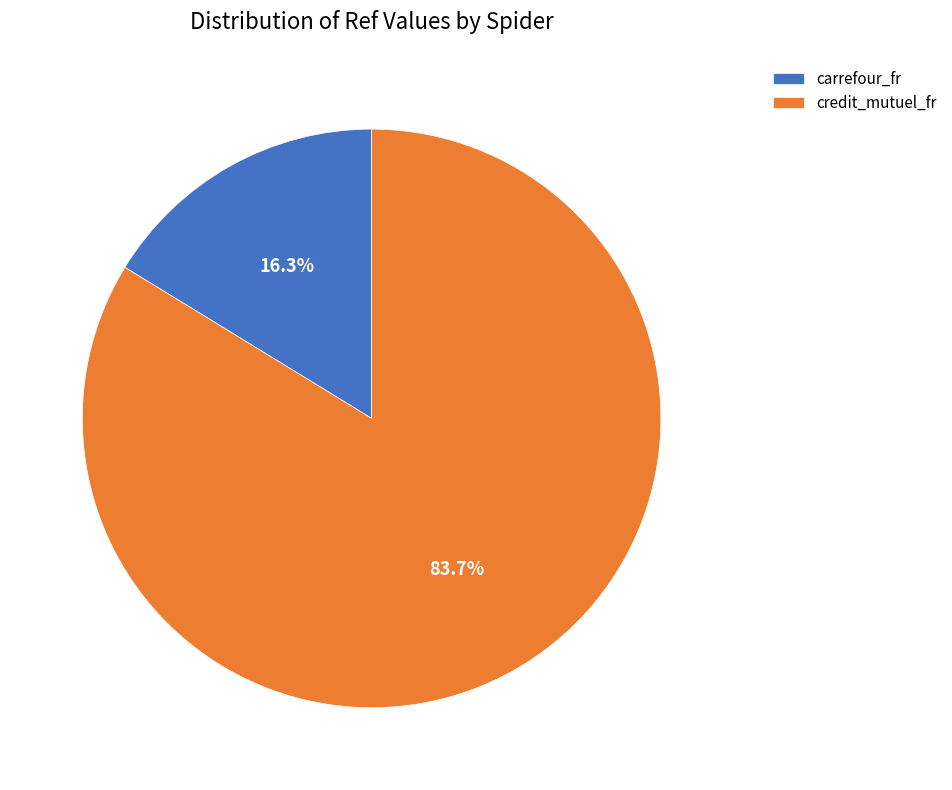

Count the number of slices in the pie.

2